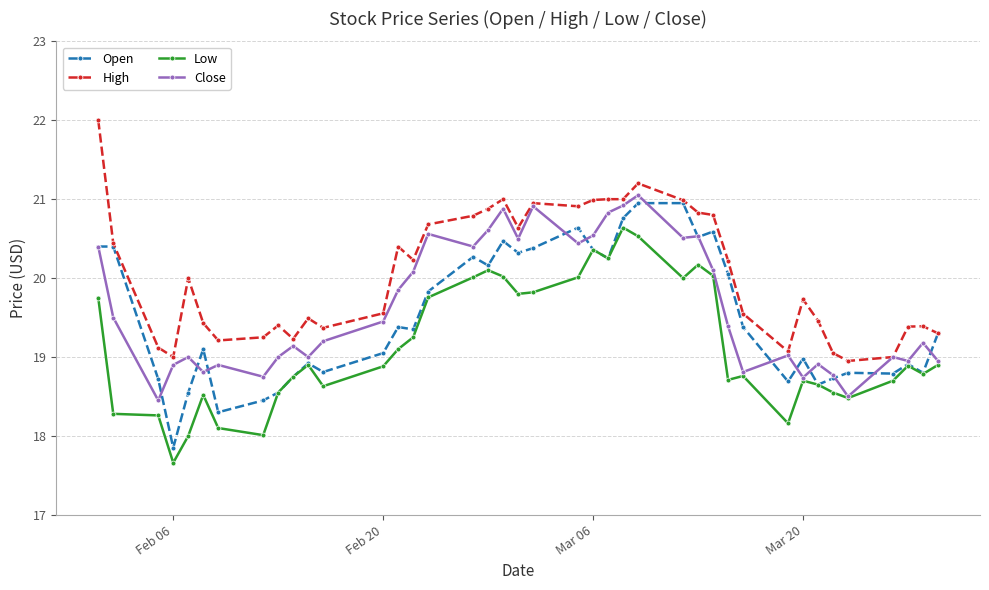

Which series has the largest total across all categories?

High